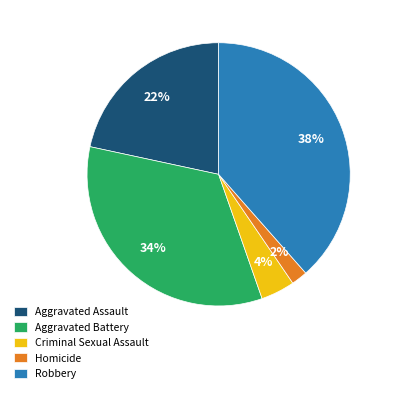

Count the number of slices in the pie.

5